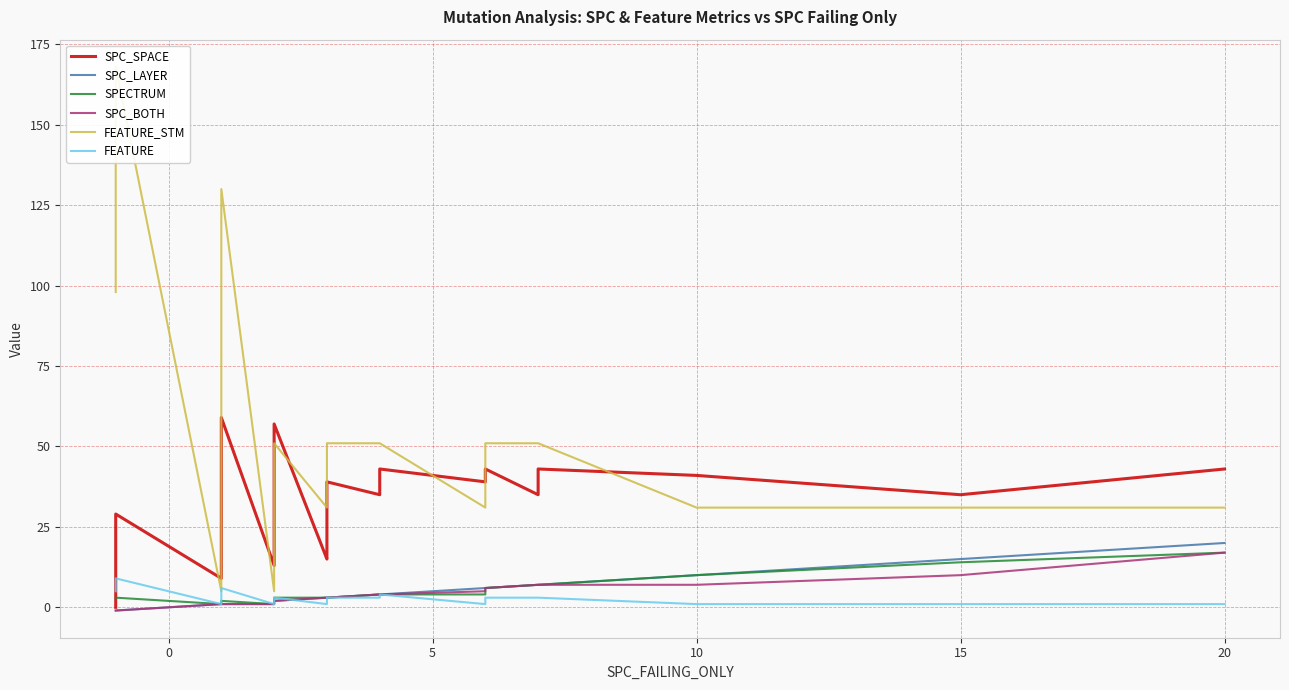

What is the difference between the maximum and second lowest values in the SPC_SPACE series?

50